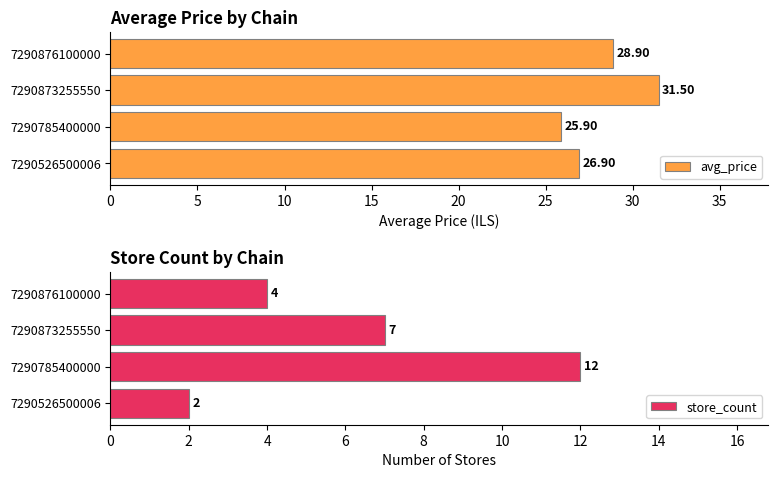

What are all the series names shown in the legend?

avg_price, store_count